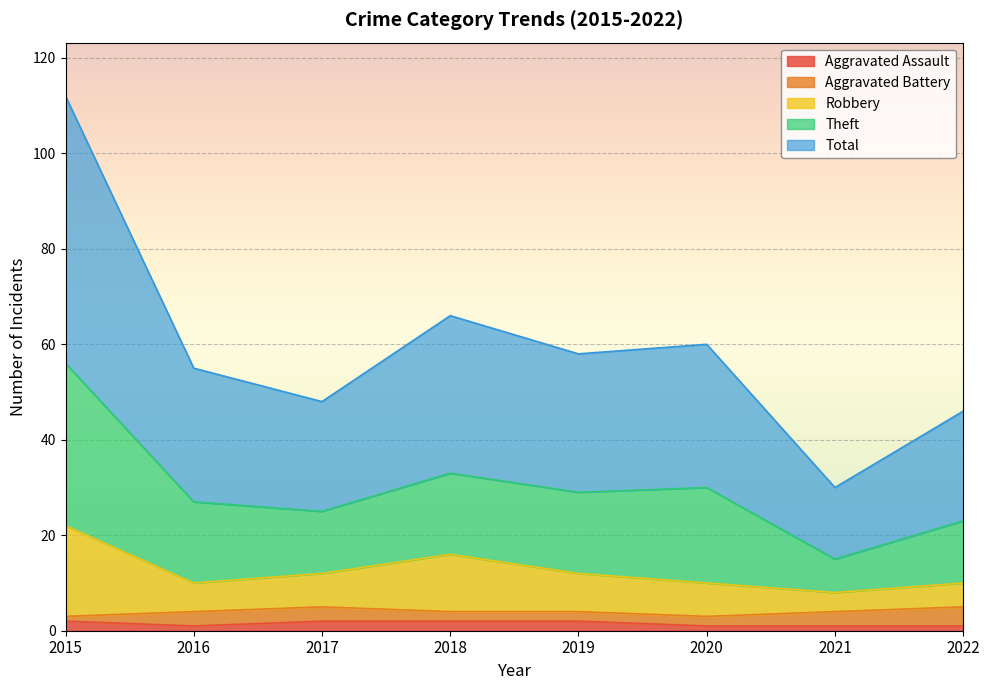

What are all the series names shown in the legend?

Aggravated Assault, Aggravated Battery, Robbery, Theft, Total